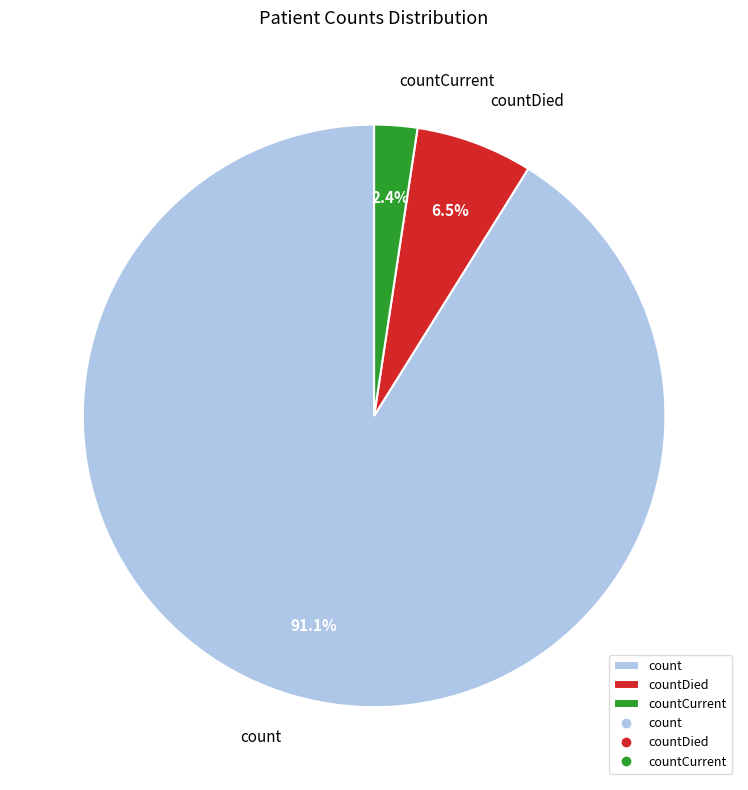

Combined, what portion of the pie is countDied and count?

97.6%